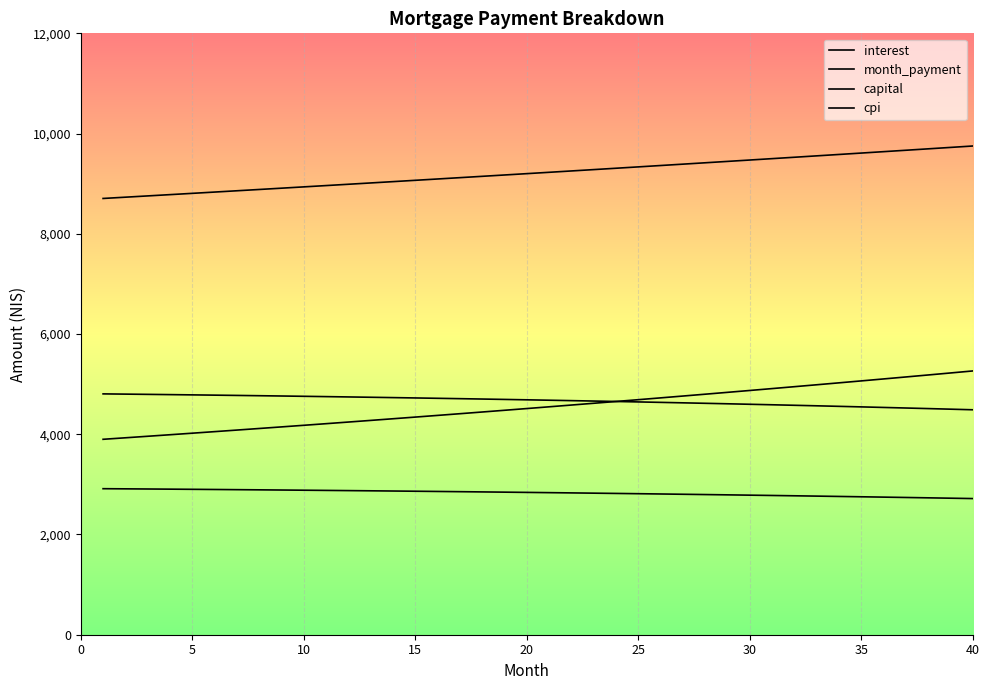

True or false: cpi and month_payment cross at least once.

False